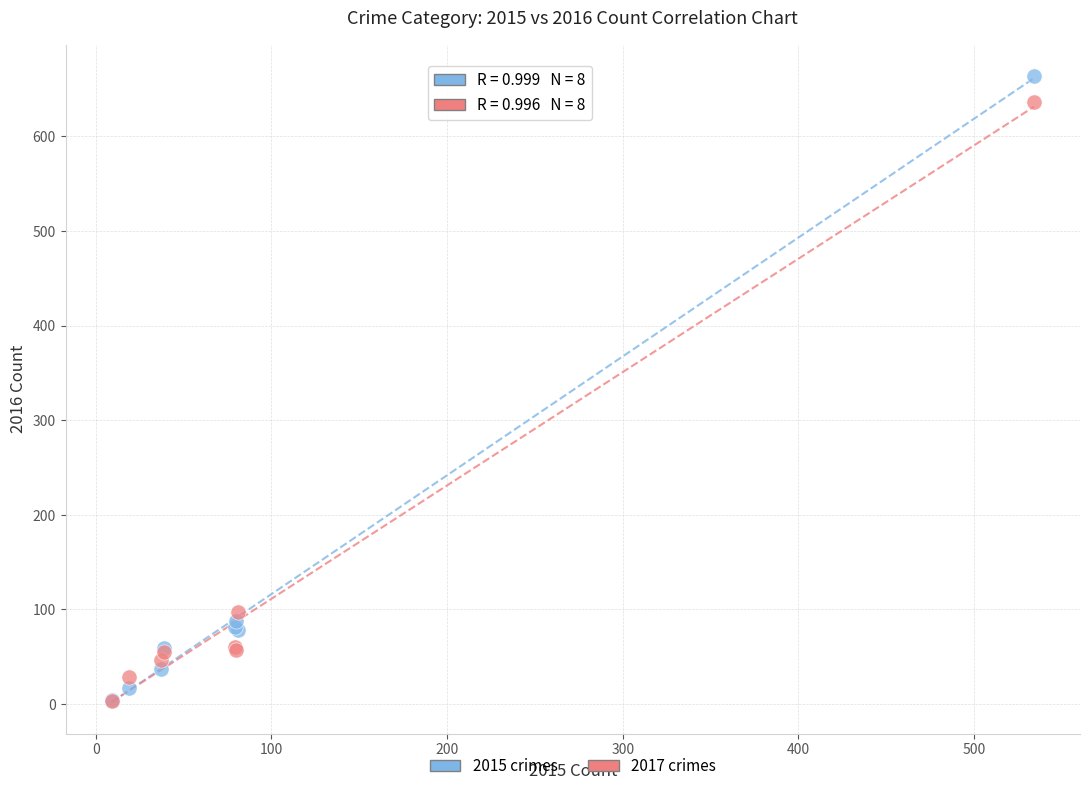

In the 2017 crimes series, what Y value is closest to 319?

97